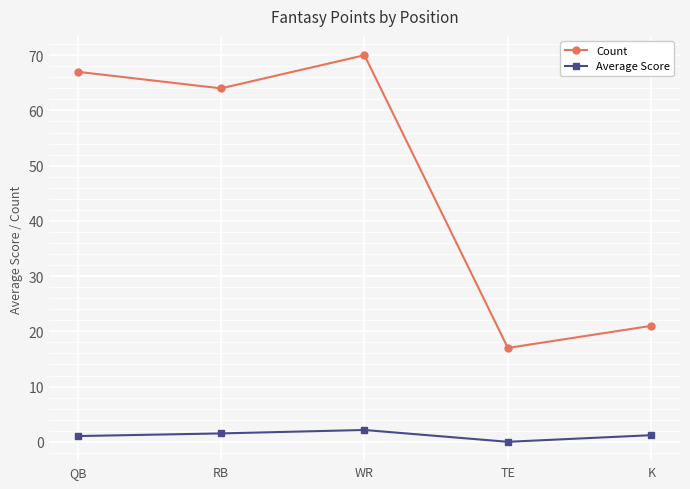

At which category does the chart reach its peak across all series?

WR